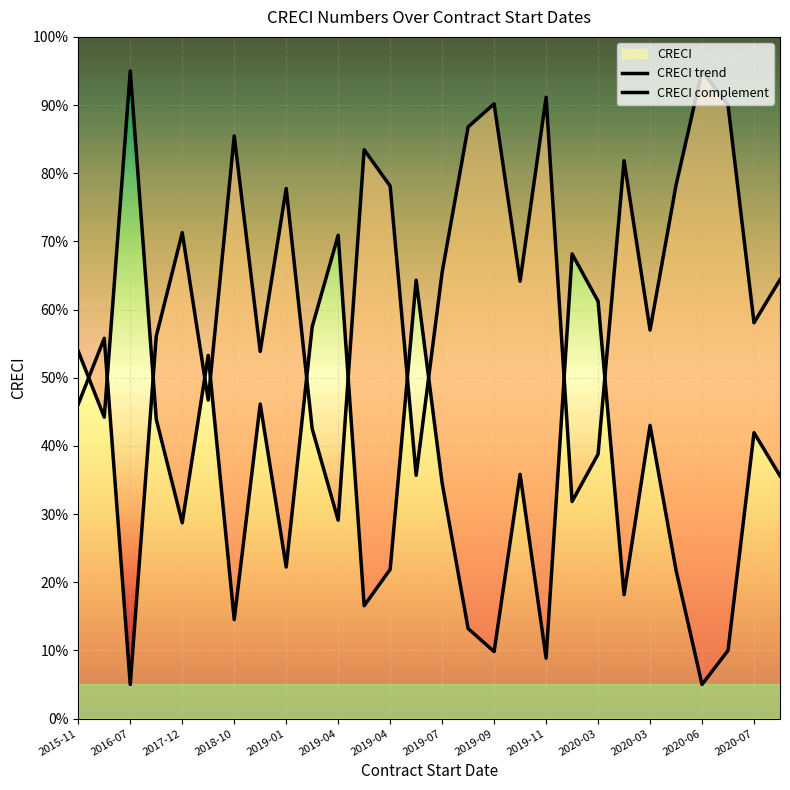

How many intersections are there between CRECI complement and CRECI trend?

11